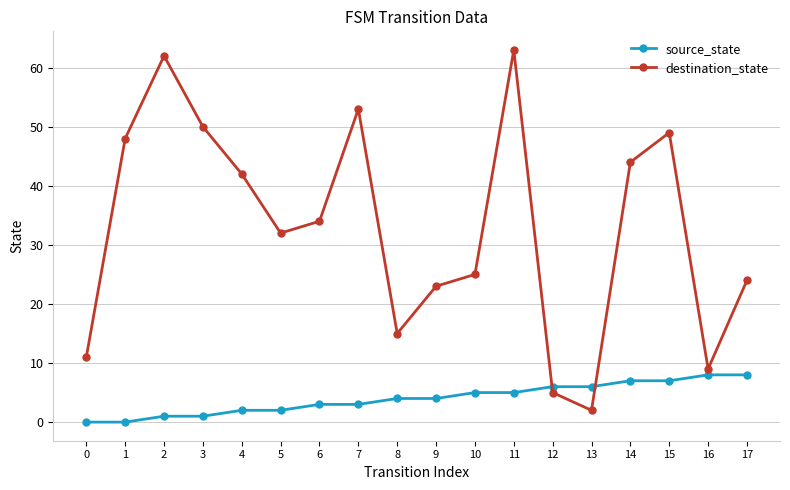

Where is the first local maximum for destination_state?

2